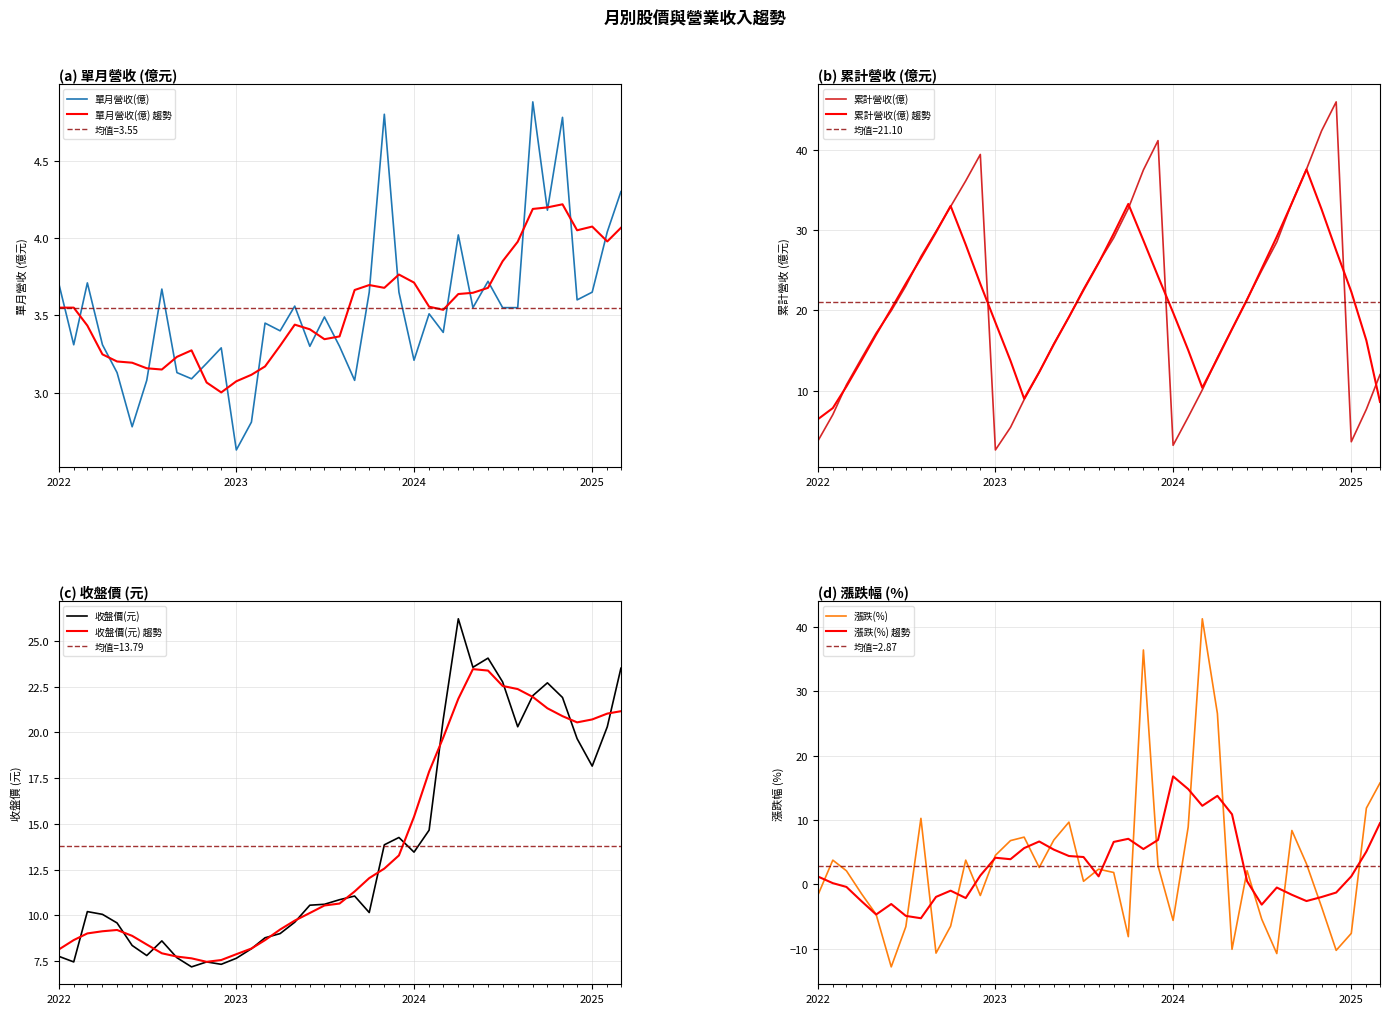

What is the difference between the maximum and minimum values in the 漲跌(%) series?

54.1